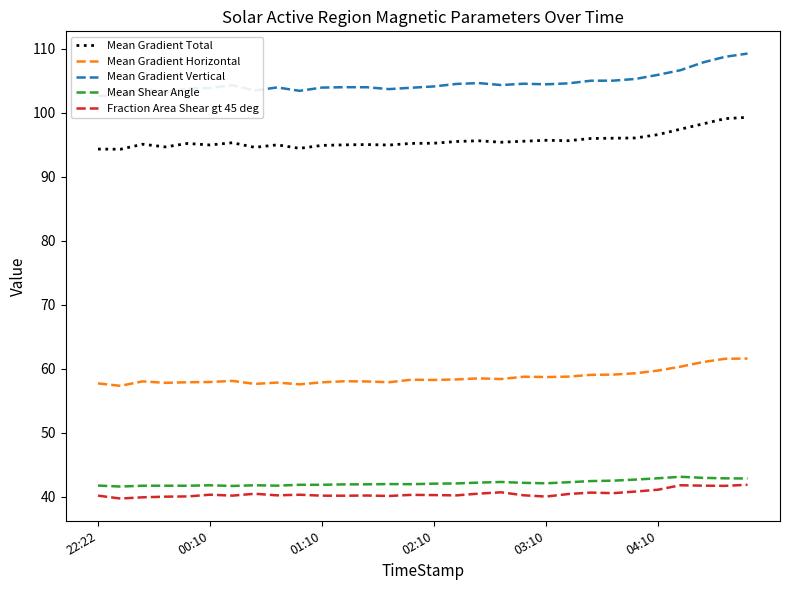

What position from the left is 13?

14